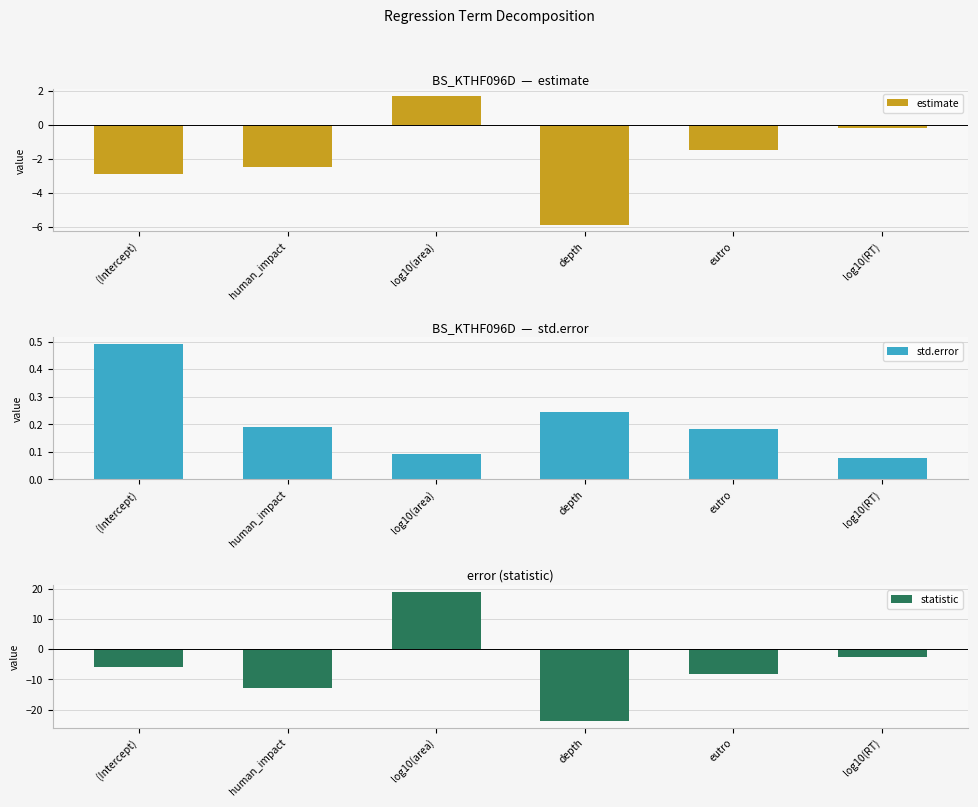

How many bars are there in each group?

3